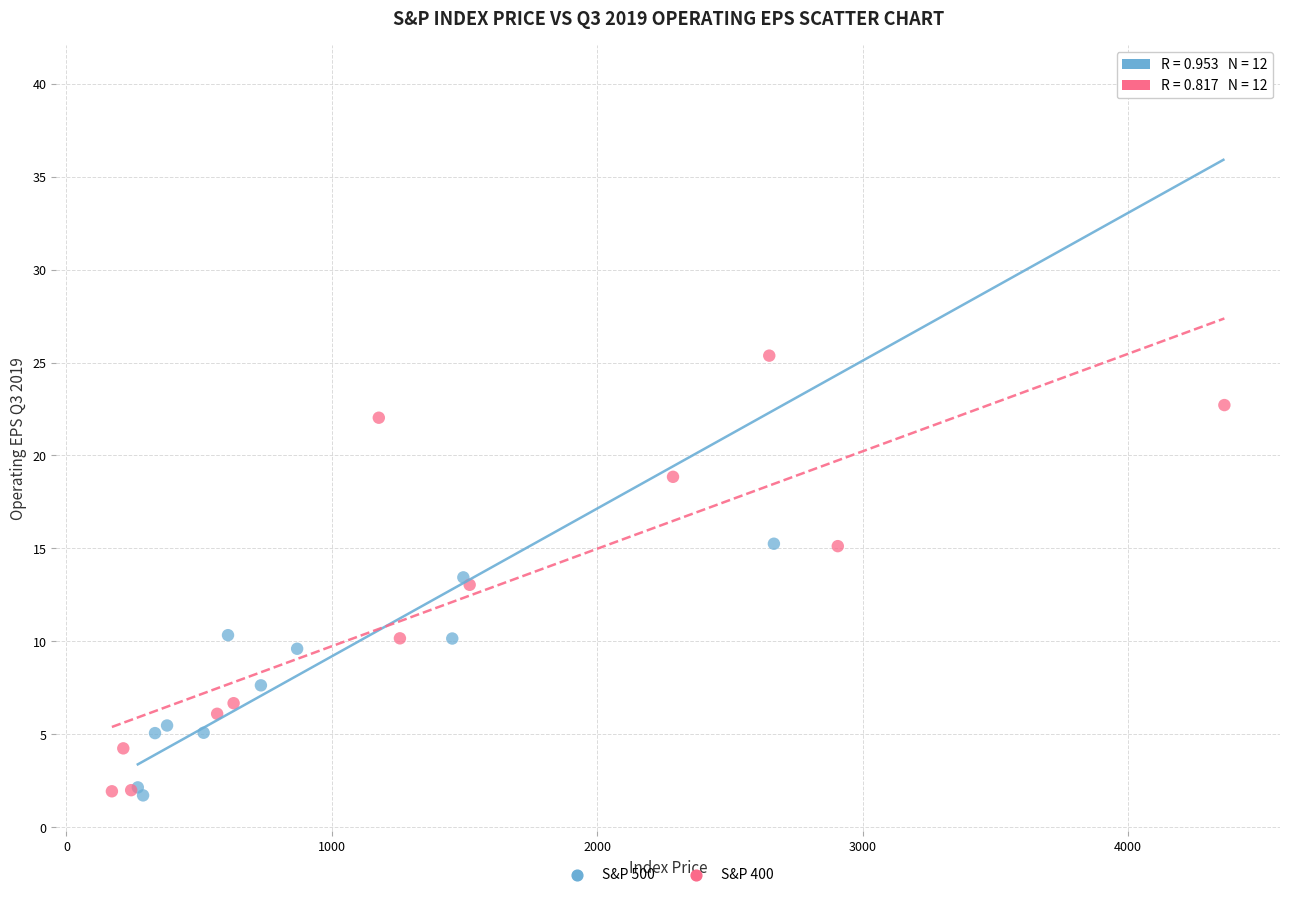

Which series reaches the maximum Y coordinate?

S&P 500